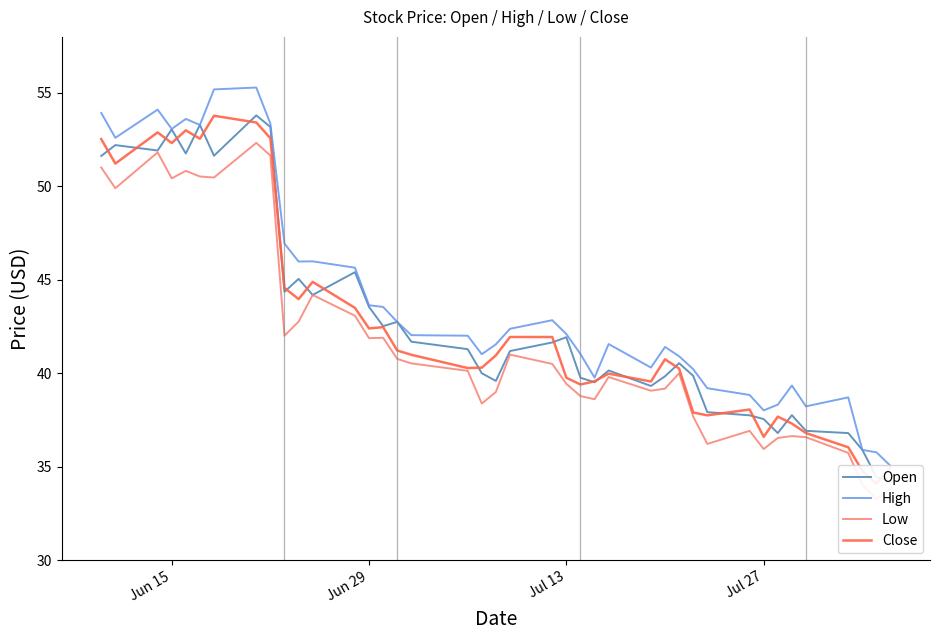

True or false: Low has a value of 63.1 at 12.

False